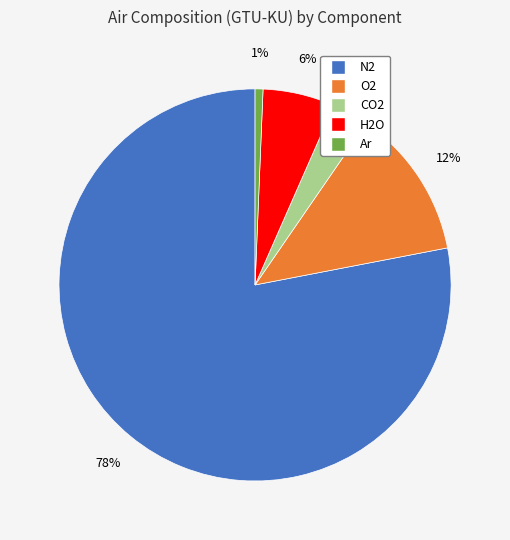

To the nearest percent, what is the average slice percentage?

20%